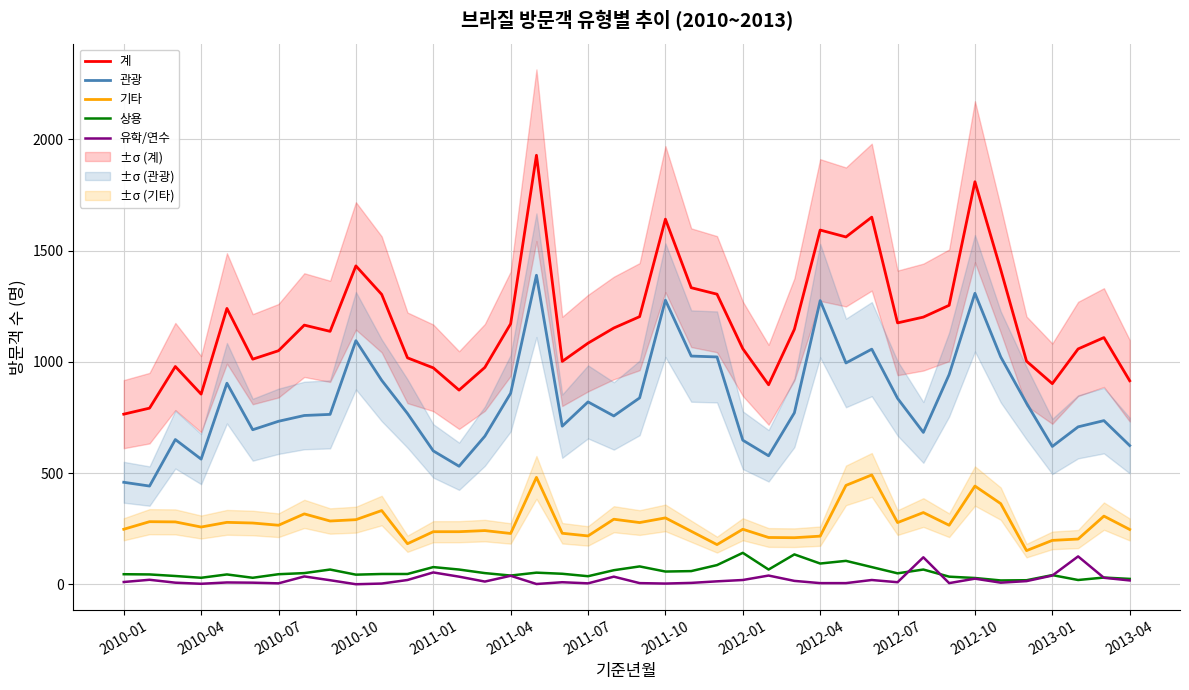

Which category has the highest value across all series?

16